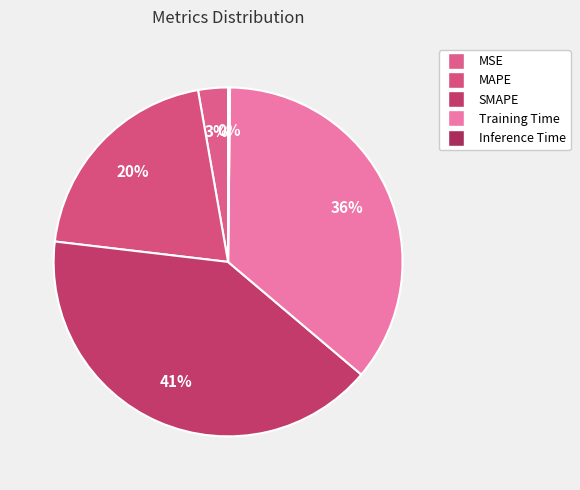

What portion of the pie excludes MSE?

97.2%